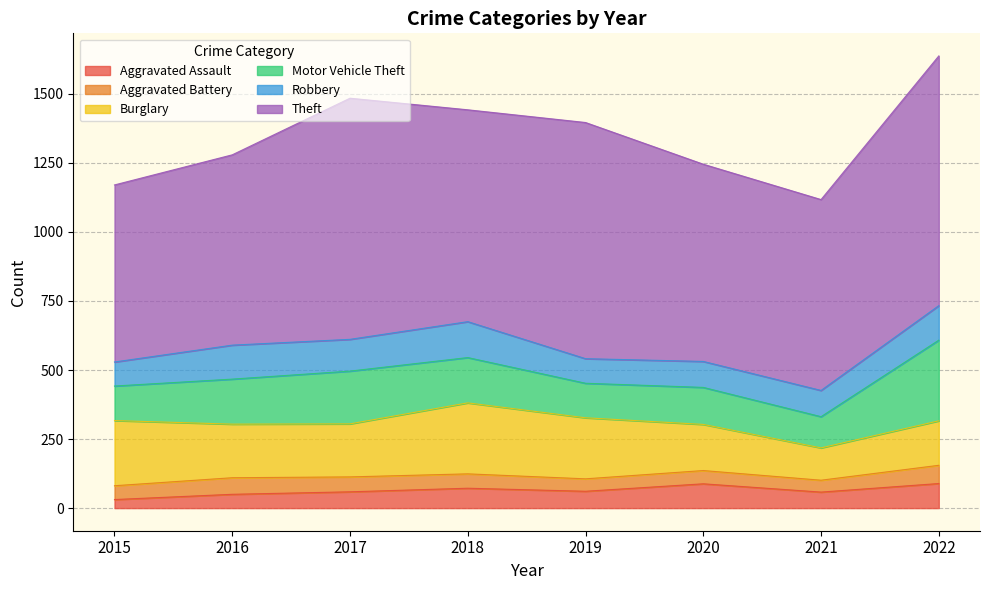

What is the minimum value for Theft?

641